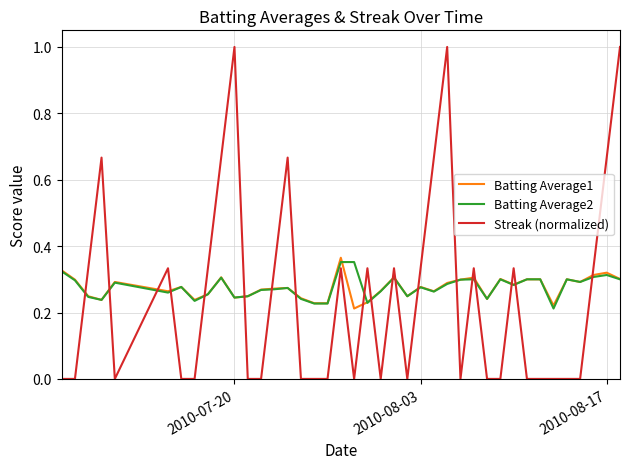

True or false: Batting Average2 and Streak (normalized) cross at least once.

True